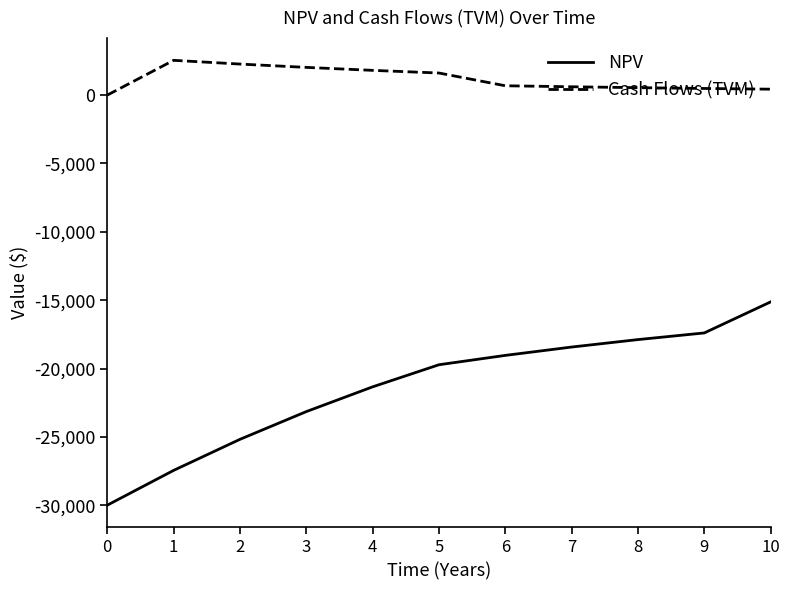

What is the total value across all series at 4?

-19531.2